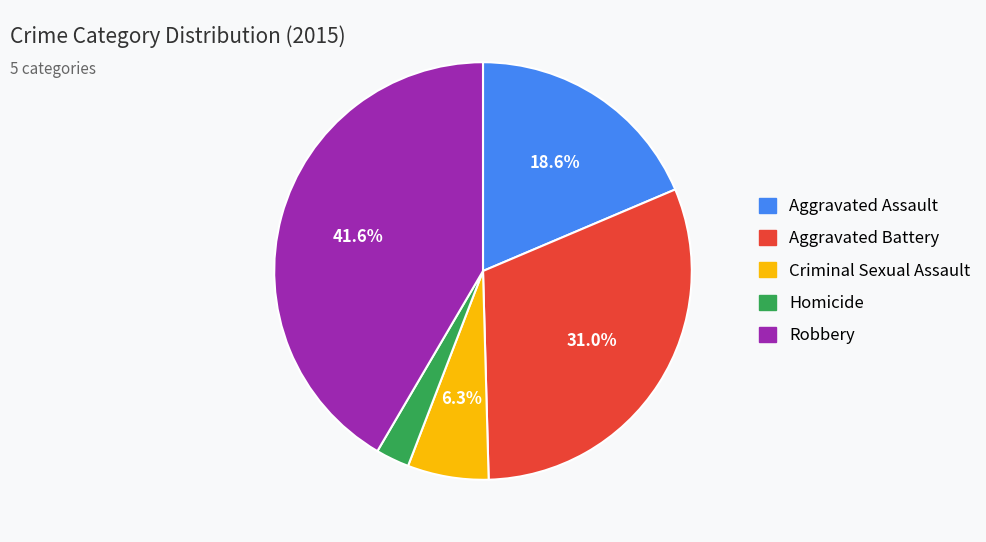

Which has a higher value, Homicide or Aggravated Battery?

Aggravated Battery